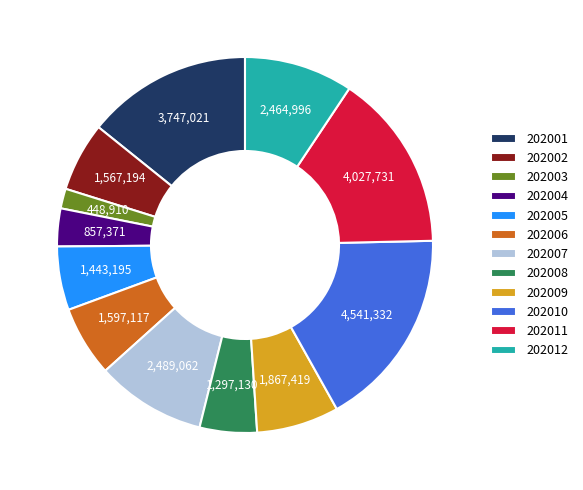

How many slices are in this pie chart?

12